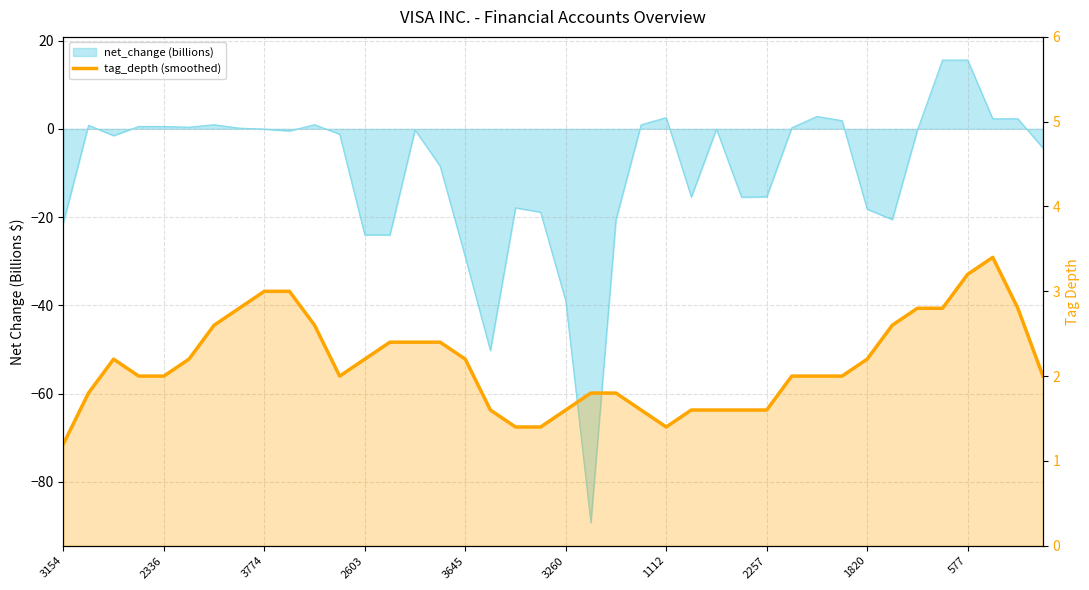

The value at 10 is 2.6. True or false?

True